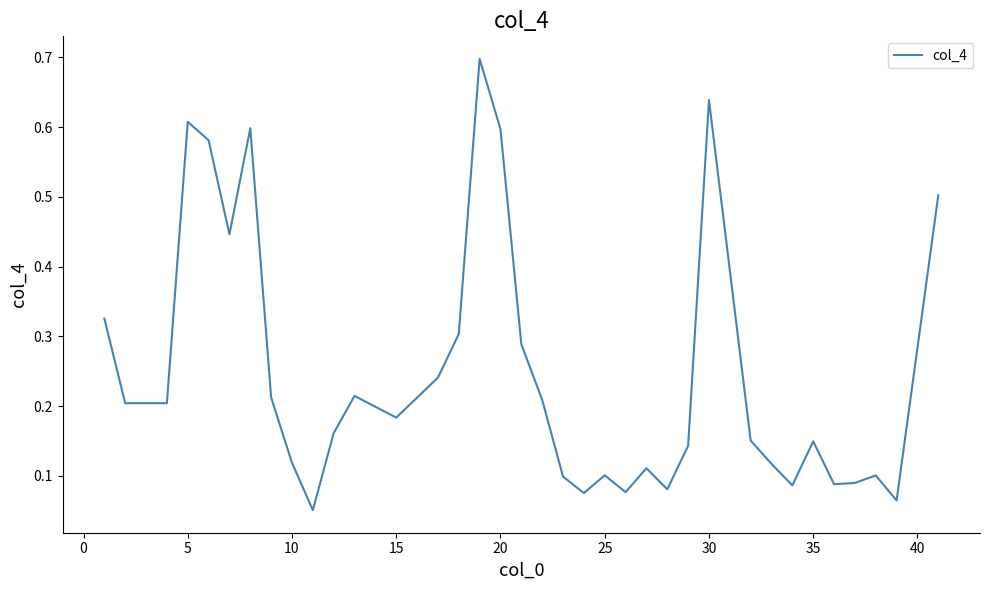

What is the maximum value shown in the chart?

0.7